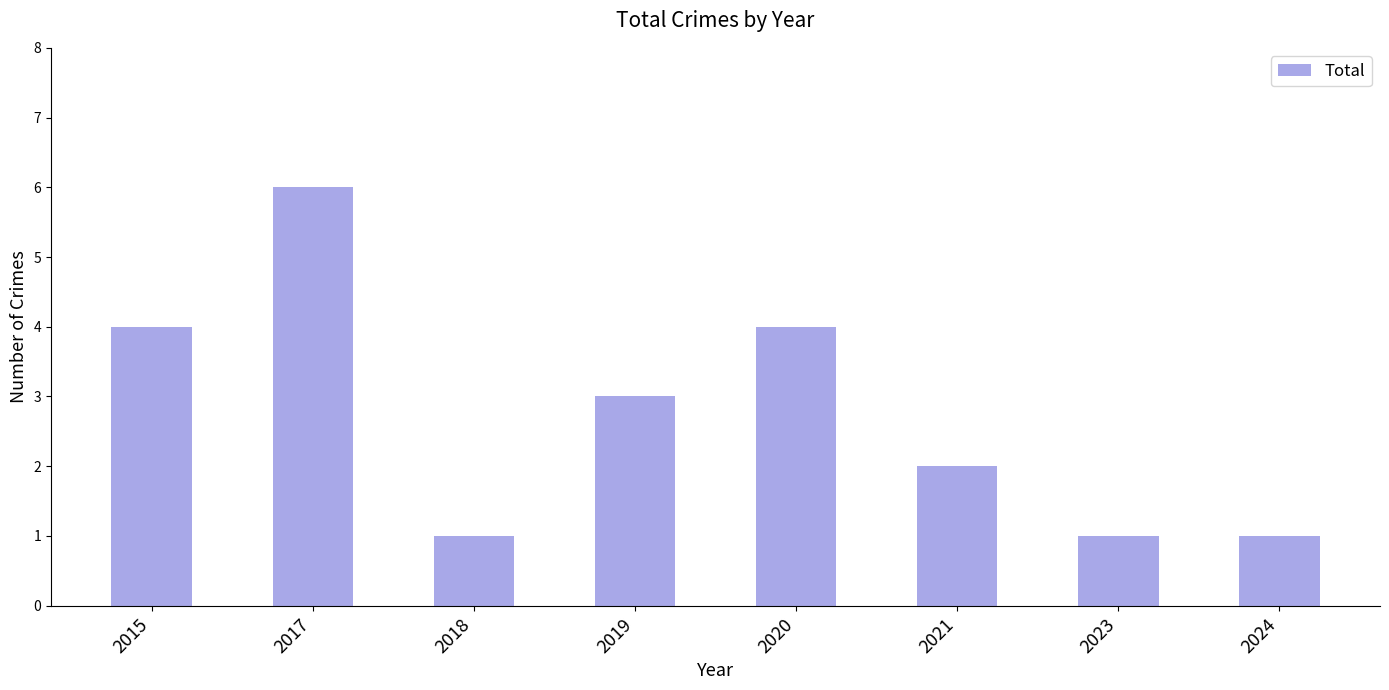

What is the difference between the maximum and minimum values?

5